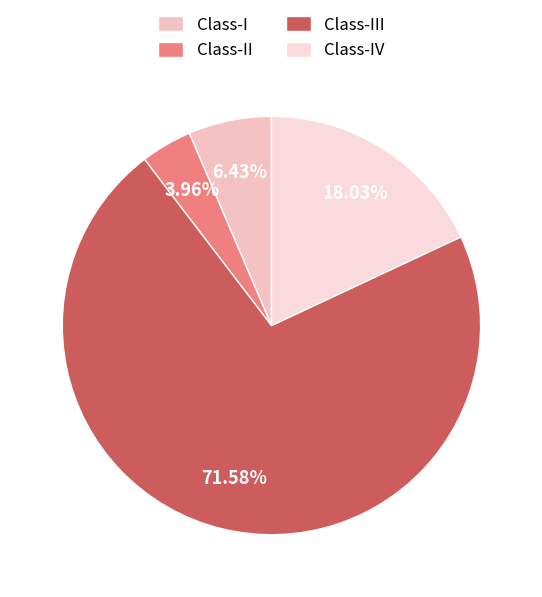

Combined, what portion of the pie is Class-II and Class-III?

75.5%